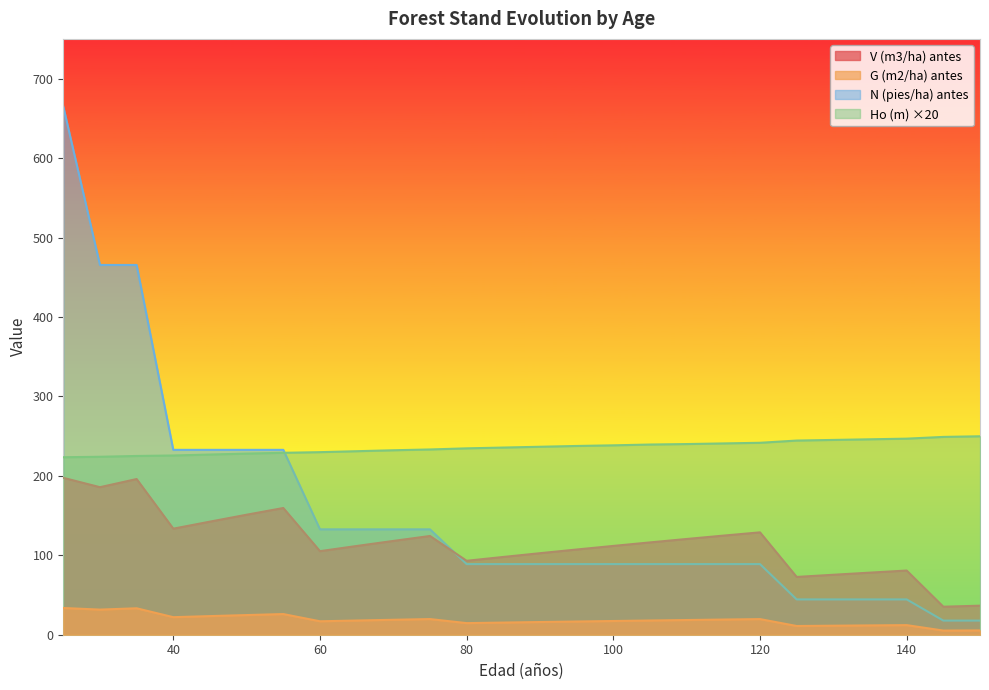

Rank the series by their average value, from lowest to highest.

G (m2/ha) antes, V (m3/ha) antes, N (pies/ha) antes, Ho (m) ×20